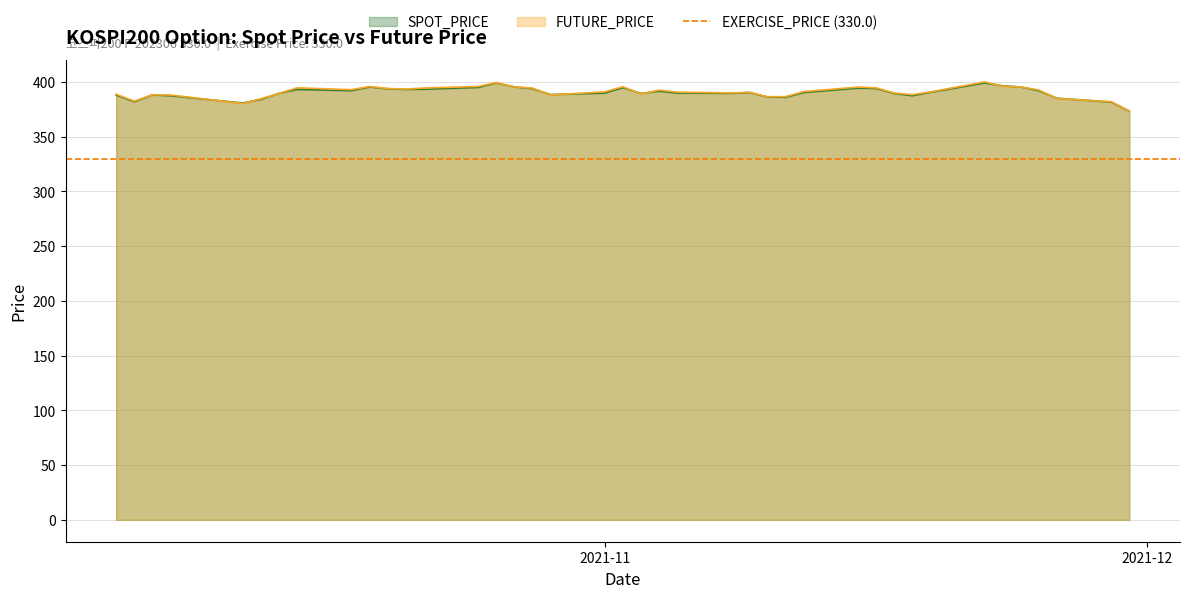

What is the maximum value shown in the chart?

400.0